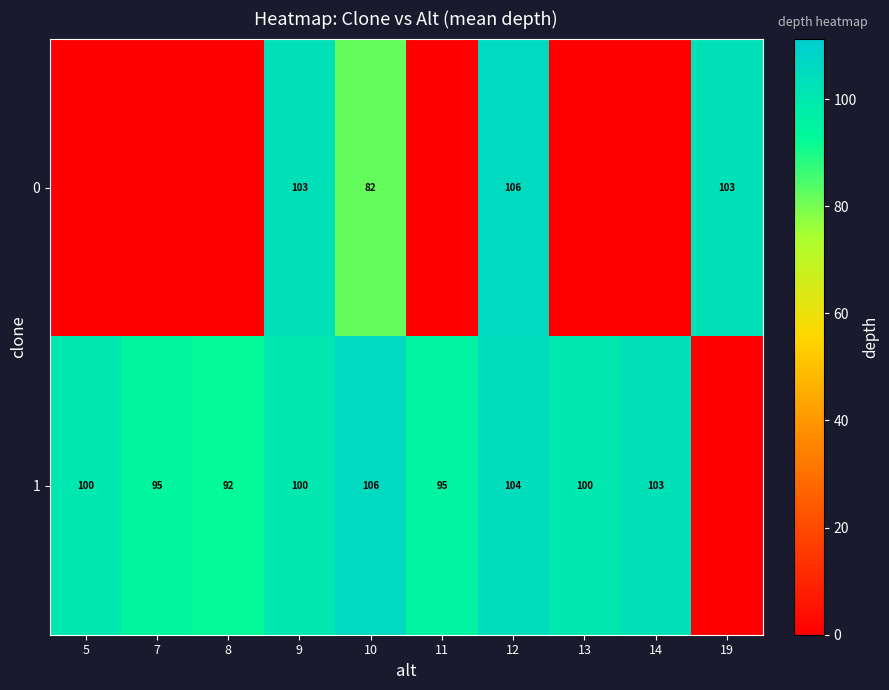

The 1 series shows 130.7 at 5. True or false?

False